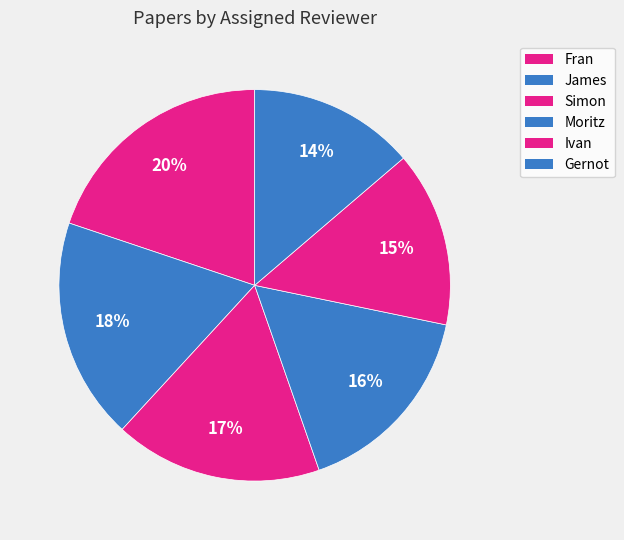

Count the number of slices in the pie.

6